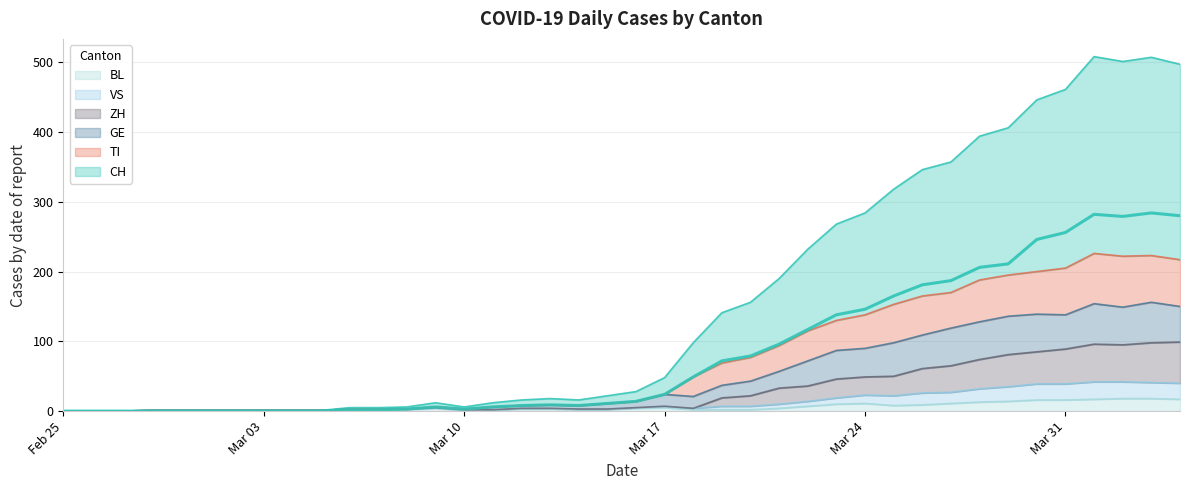

Which series has the largest total across all categories?

CH